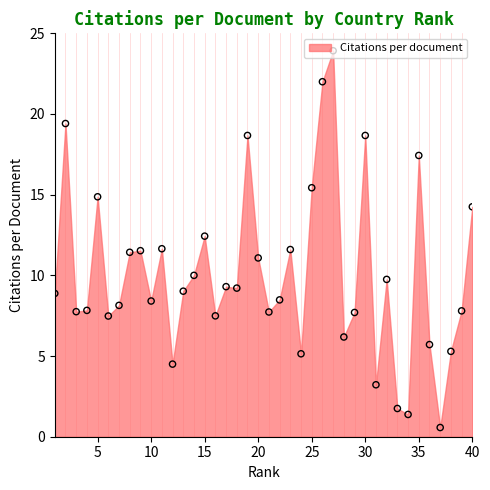

Approximately how many times larger is the value at 18 compared to 4?

1.2